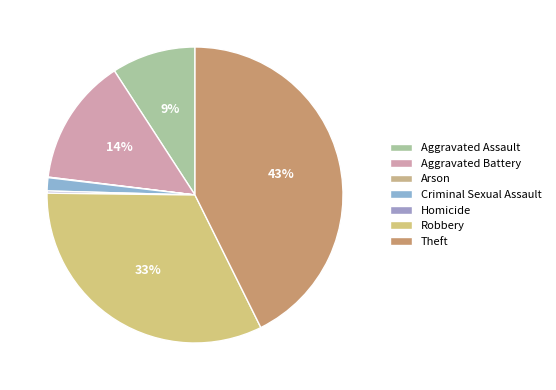

What percentage is the Aggravated Assault slice, to the nearest percent?

9%